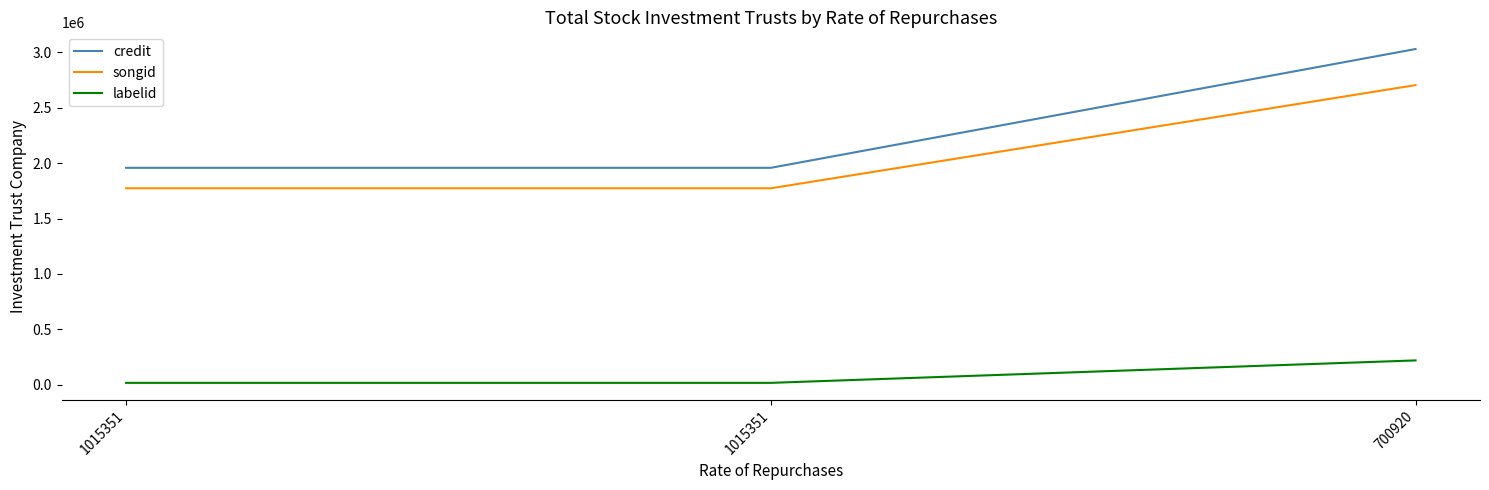

What is the value of the songid point at the 3rd from the left?

2703953